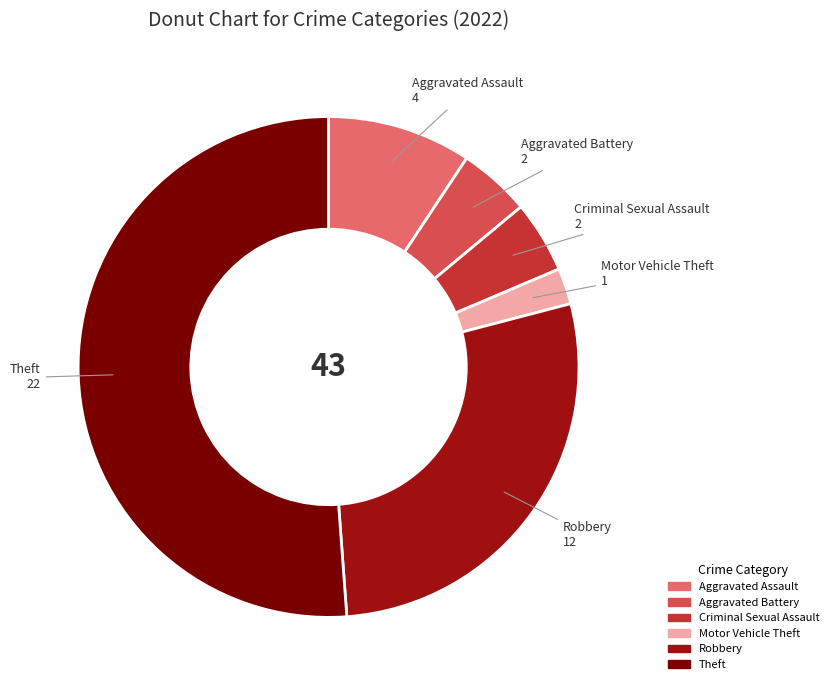

Does any single category account for the majority?

Yes